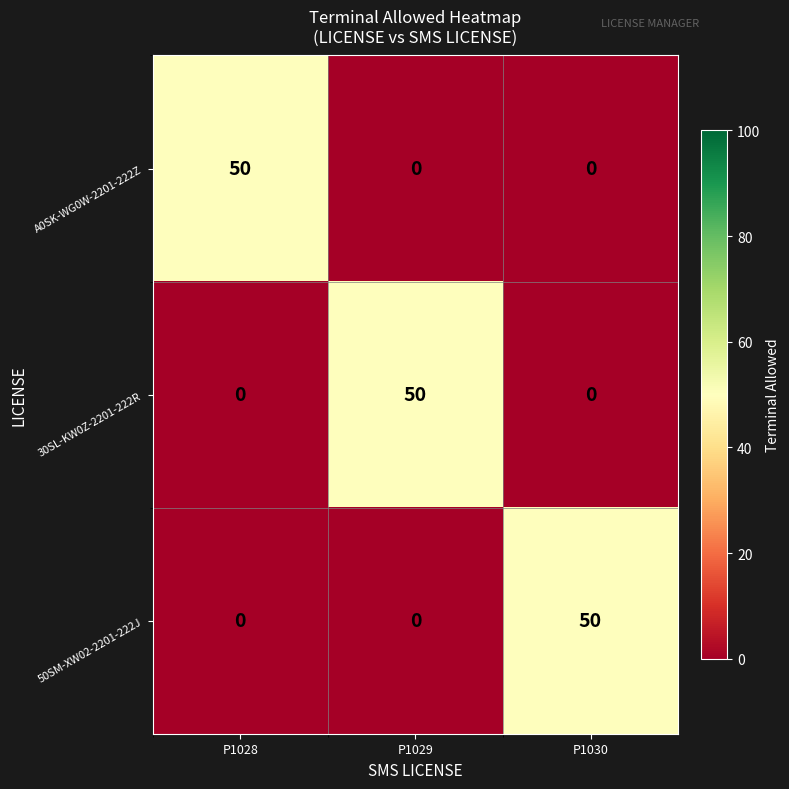

Reading left to right, what are all the values shown in this chart?

A0SK-WG0W-2201-222Z: 50	0	0
30SL-KW0Z-2201-222R: 0	50	0
50SM-XW02-2201-222J: 0	0	50